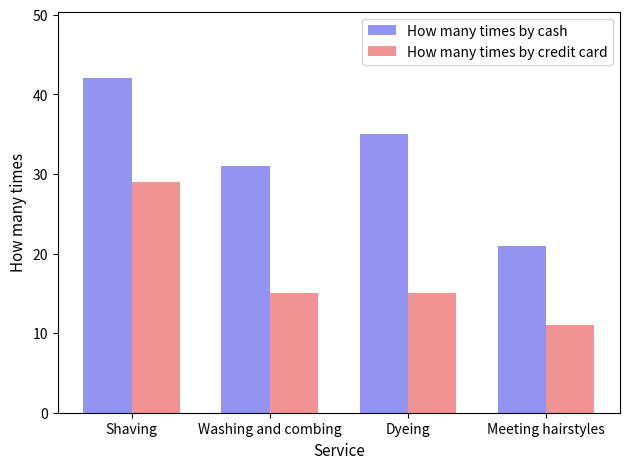

How many data points does each series have?

4